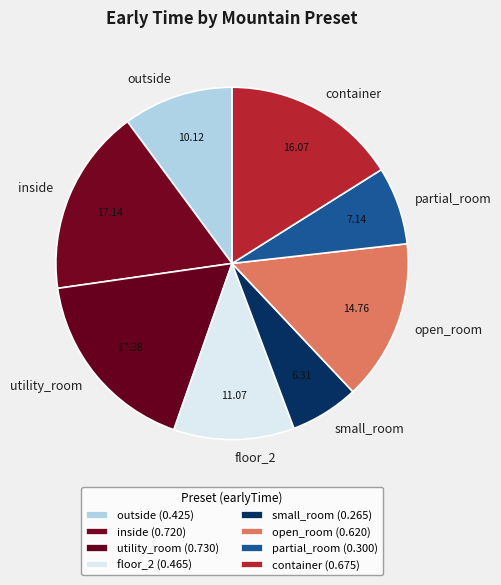

Is the sum of small_room and open_room greater than half?

No